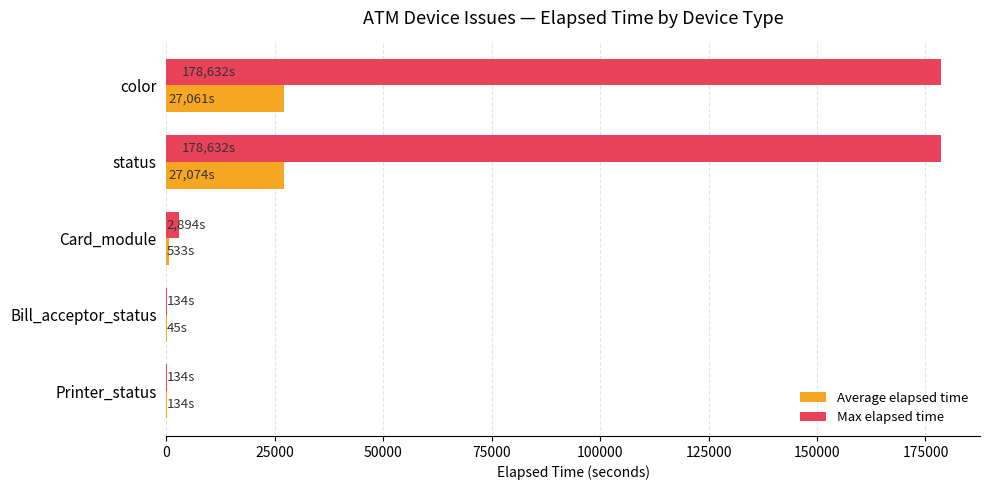

What is the sum of all Max elapsed time values?

360426.0